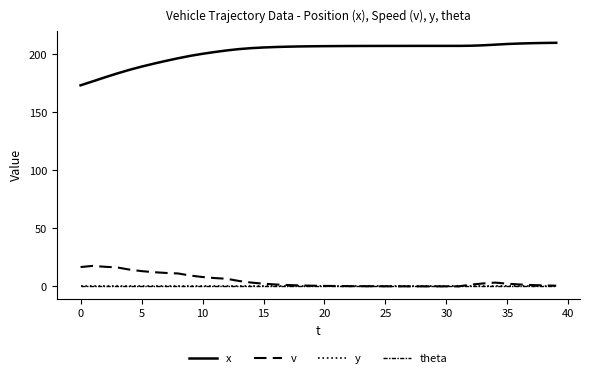

Is this an area chart (filled region under the line)?

No